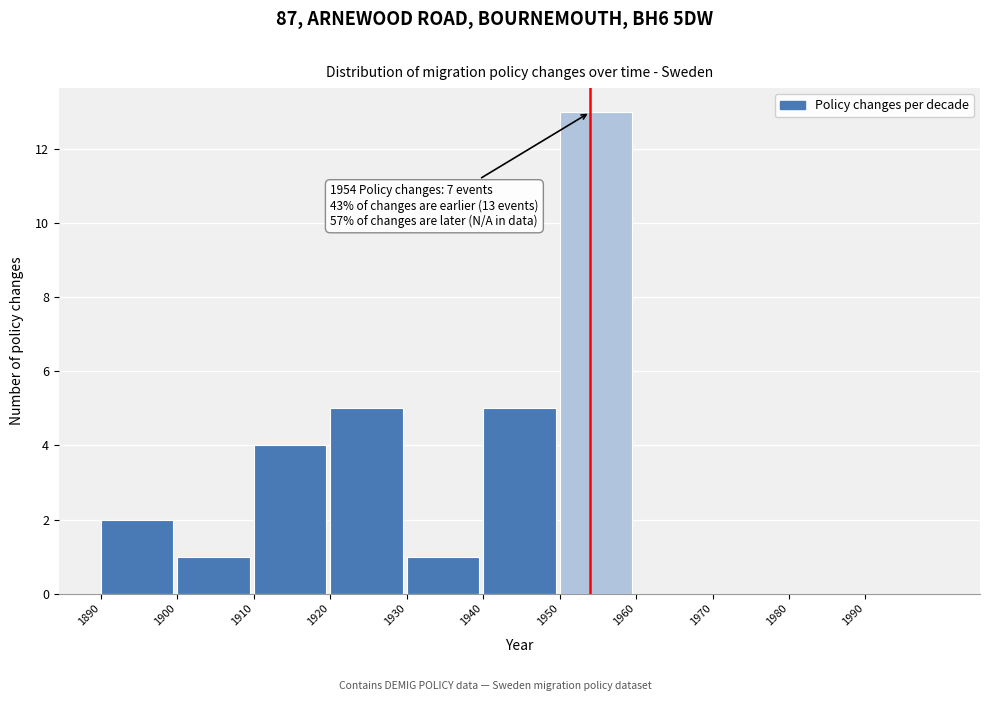

Which range on the x-axis has the tallest bar?

1950 to 1960